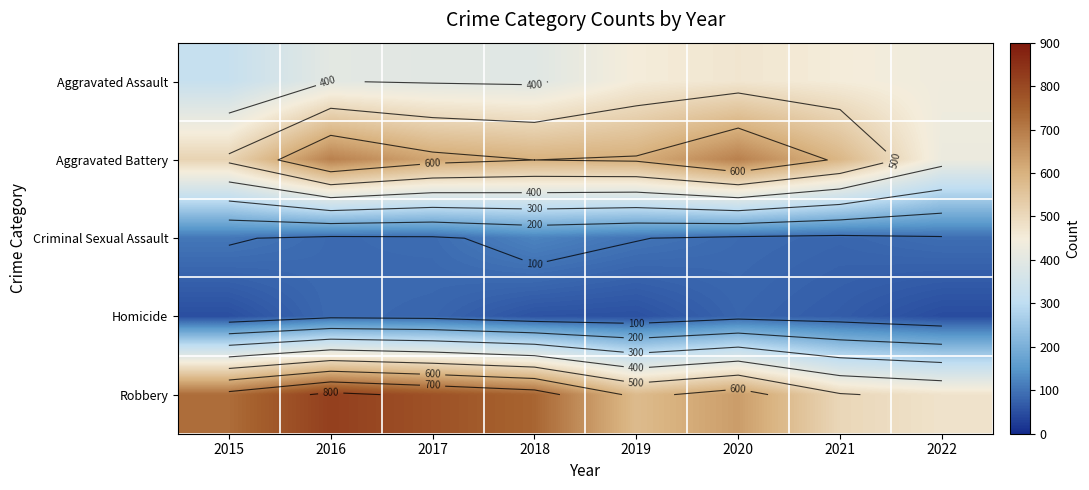

Is the value of Aggravated Assault at 2017 greater than the value of Robbery at 2017?

No